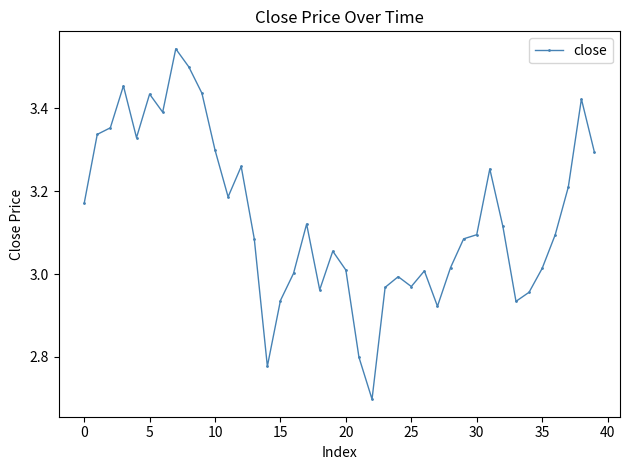

True or false: there are more than 1 points higher than both neighbors.

True